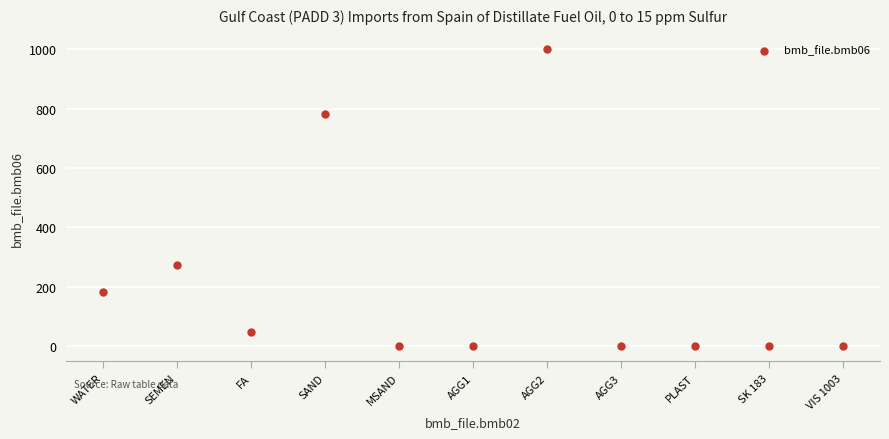

What Y value in the scatter plot is closest to 499?

273.0